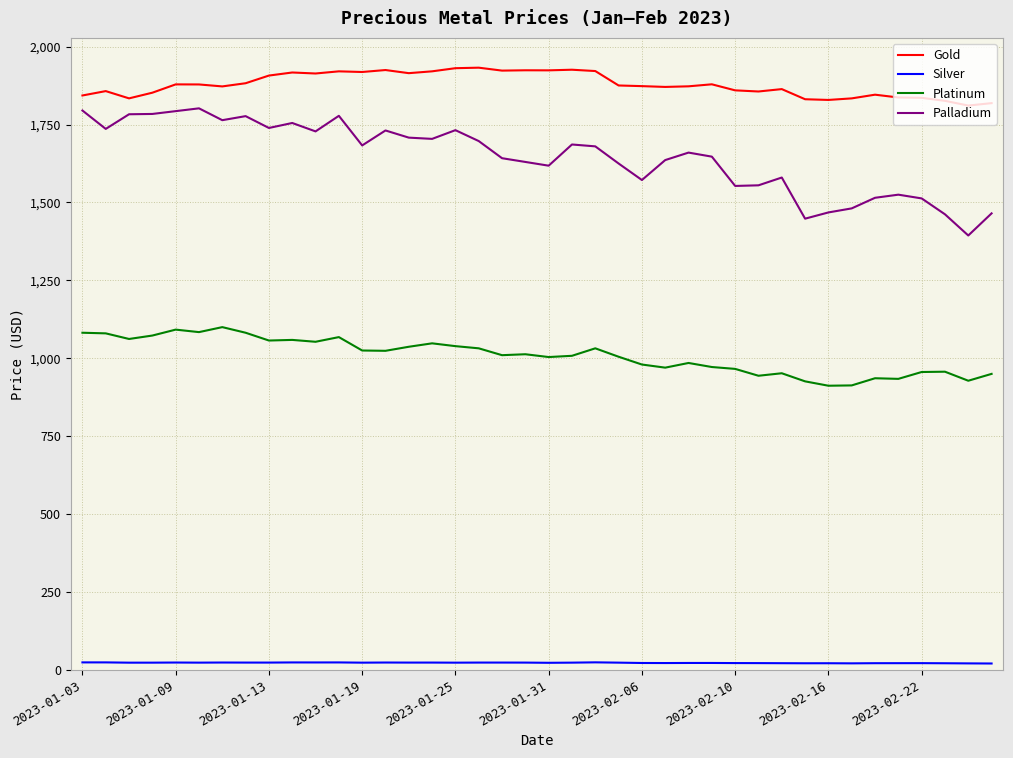

What is the maximum value shown in the chart?

1932.5